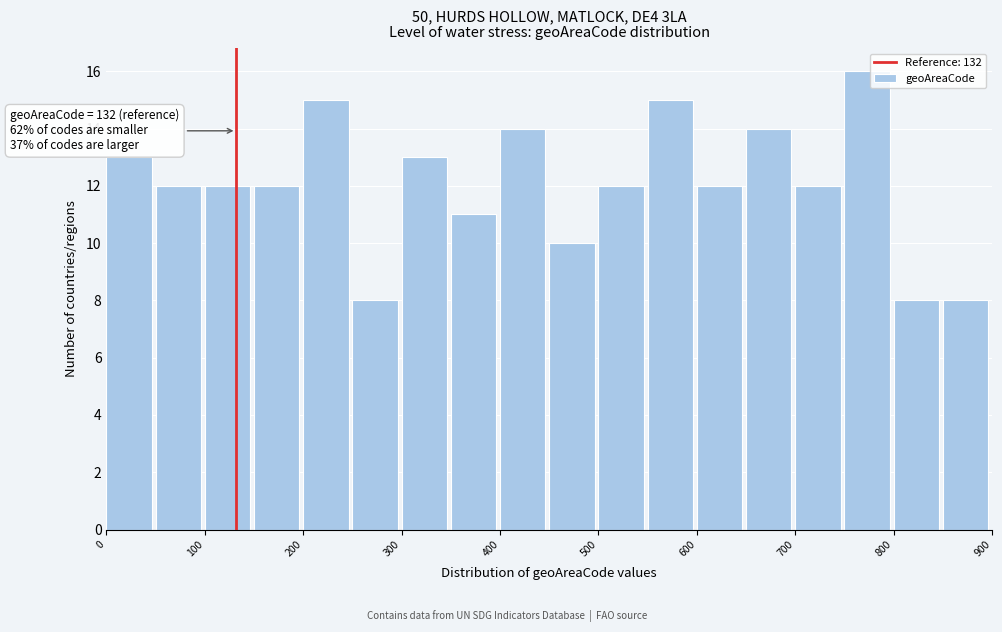

Which range on the x-axis has the tallest bar?

750 to 800